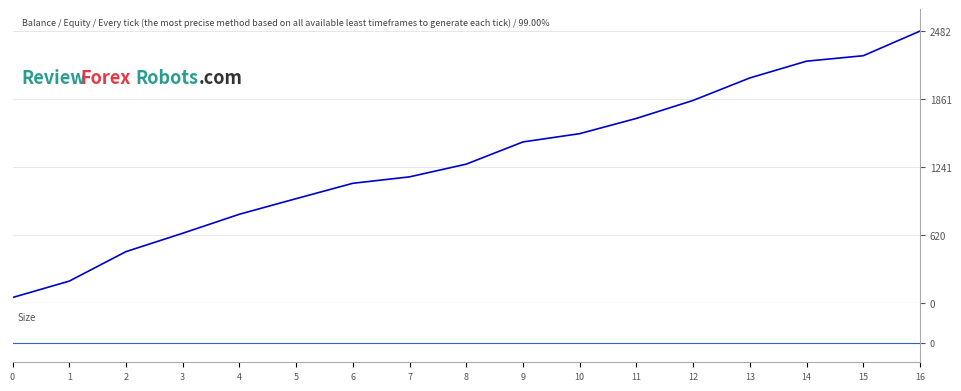

At how many categories does at least one series exceed 599?

14